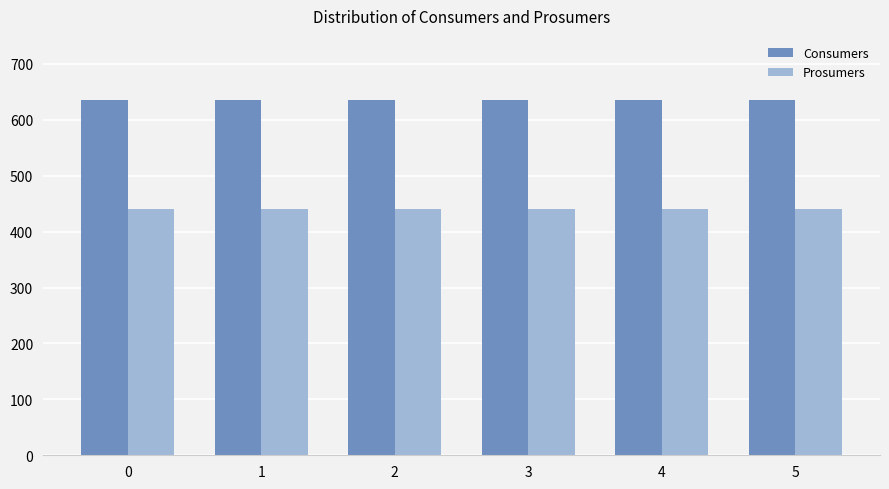

What is the maximum value for Consumers?

635